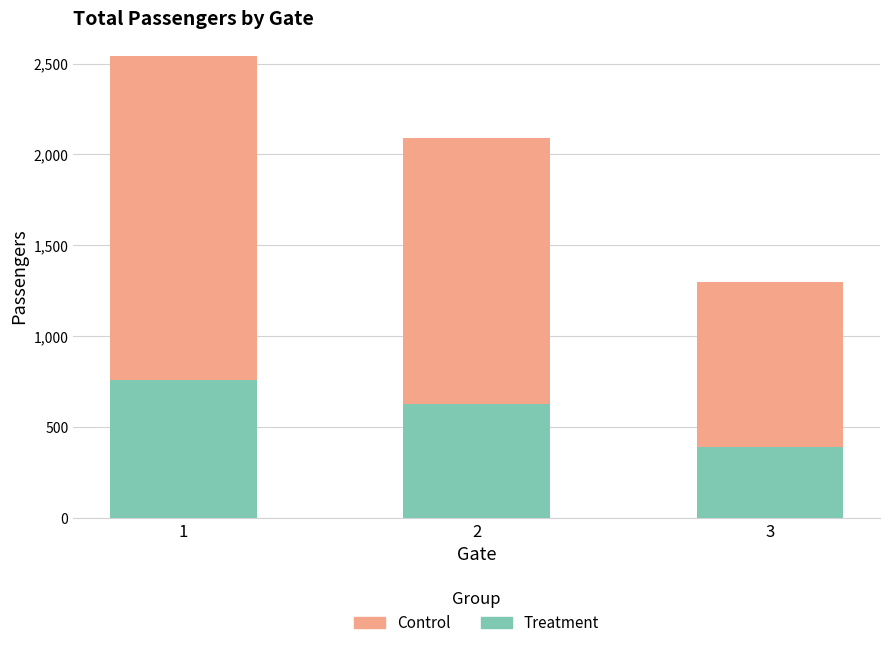

Does the chart contain any negative values?

No